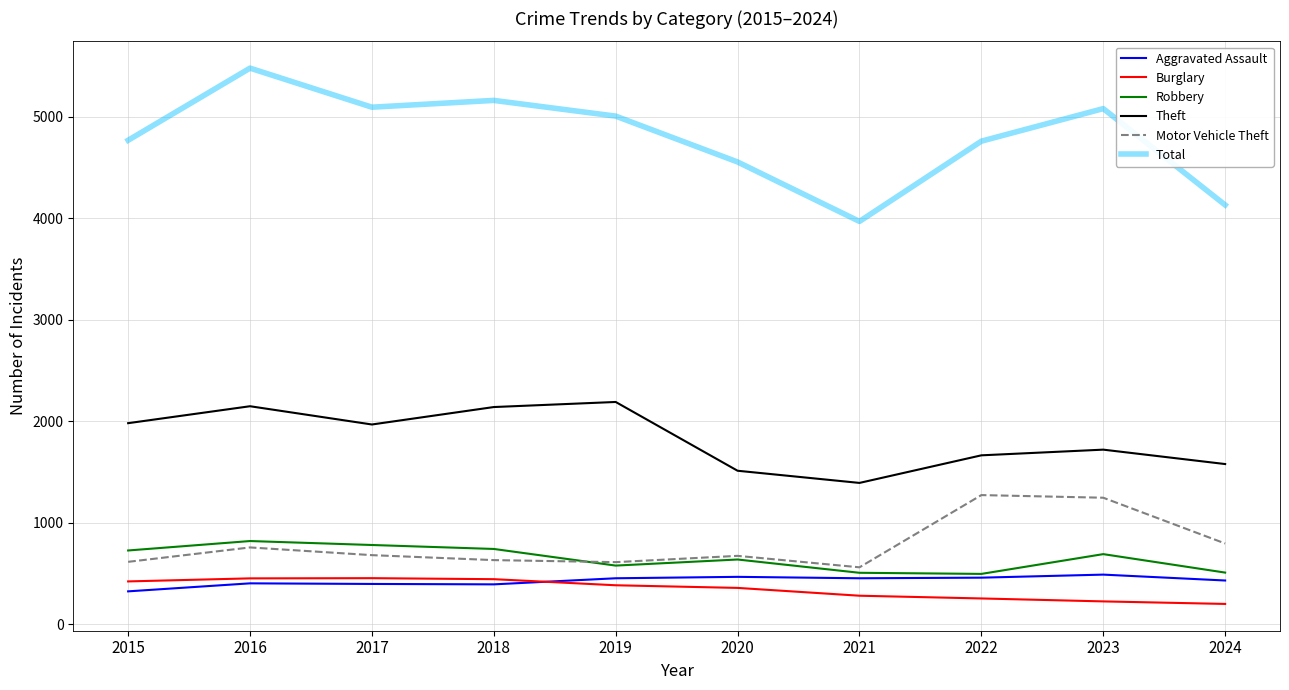

True or false: Total and Burglary cross at least once.

False